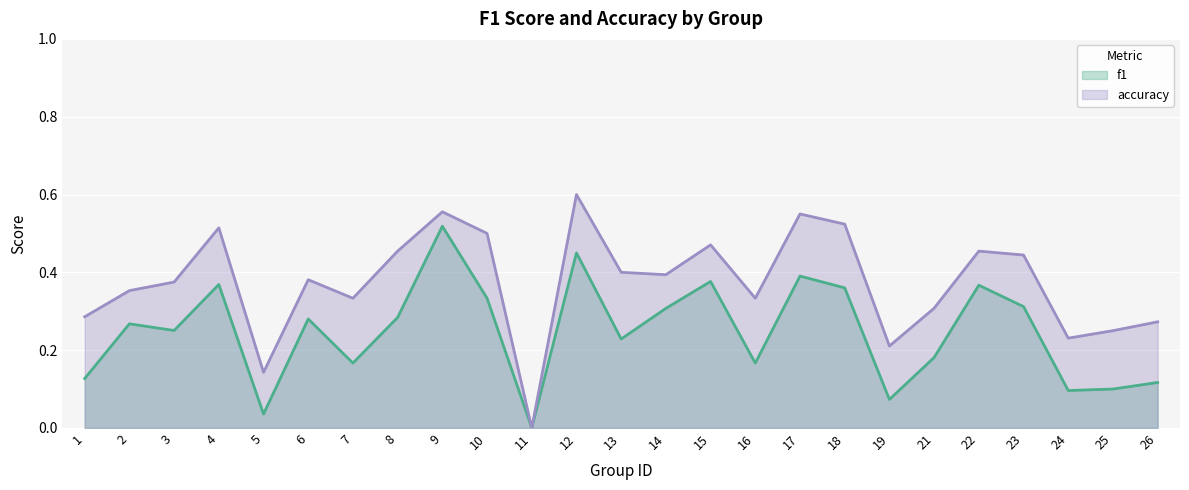

True or false: accuracy has a value of 0.1 at 6.

False